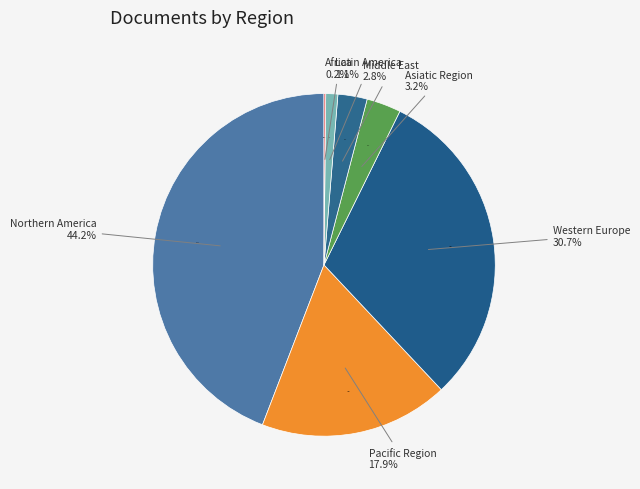

How much of the chart is everything except Latin America?

98.9%